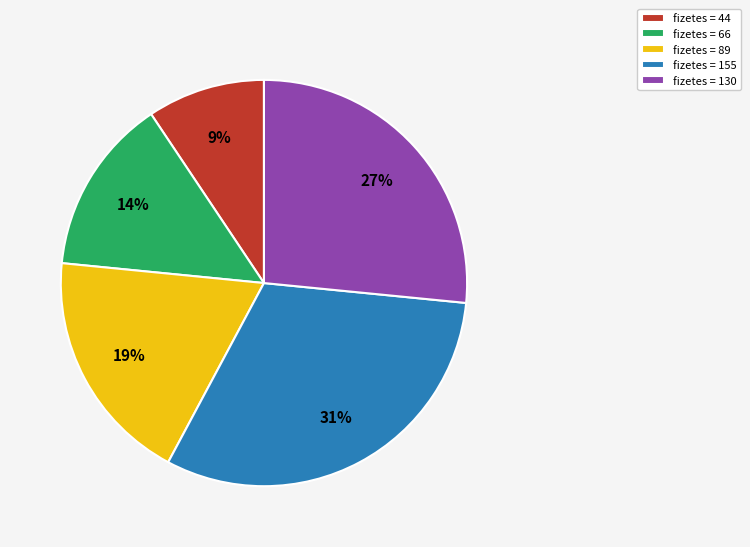

Approximately how many times larger is the value at fizetes = 130 compared to fizetes = 89?

1.4